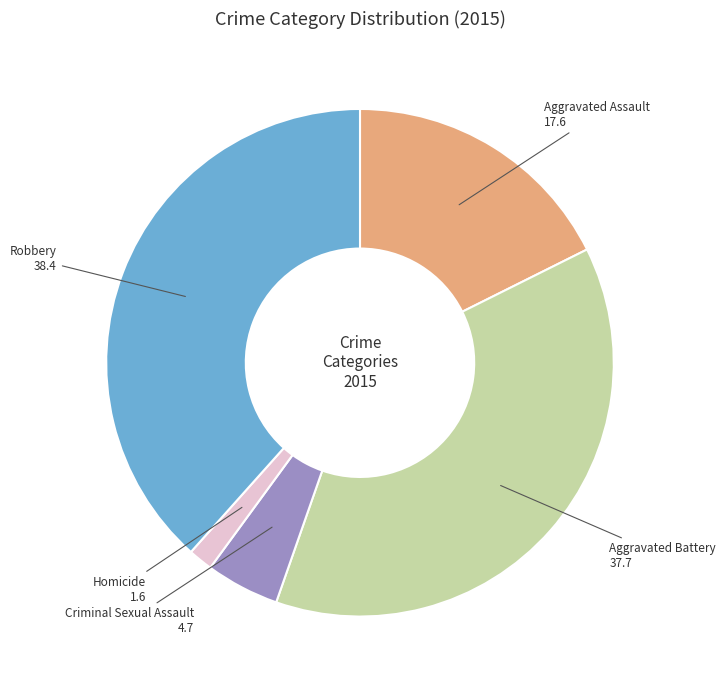

Which has a higher value, Homicide or Aggravated Battery?

Aggravated Battery